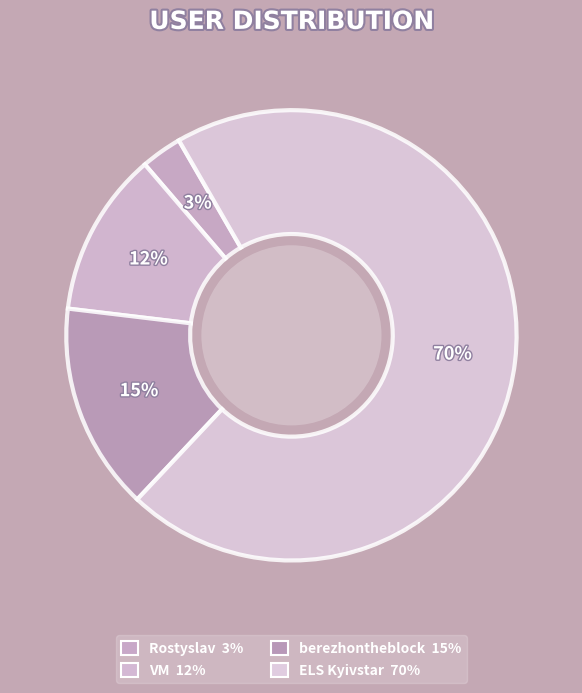

How many slices are in this pie chart?

4